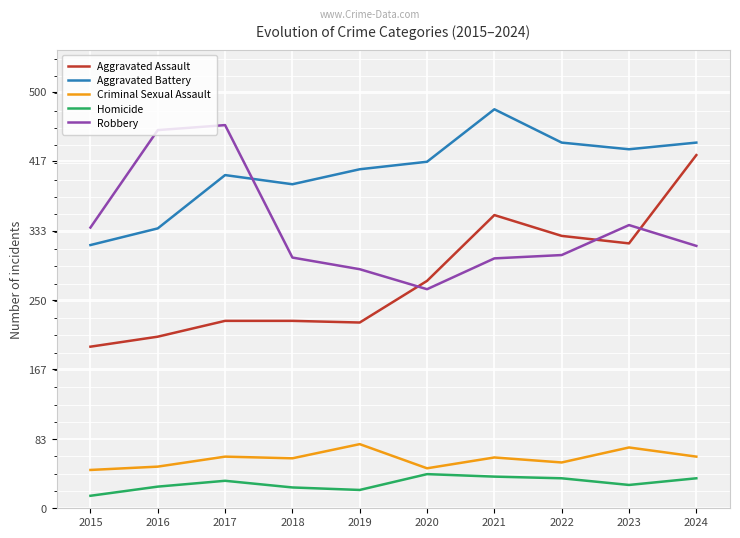

At which category is the sum across all series the highest?

2024